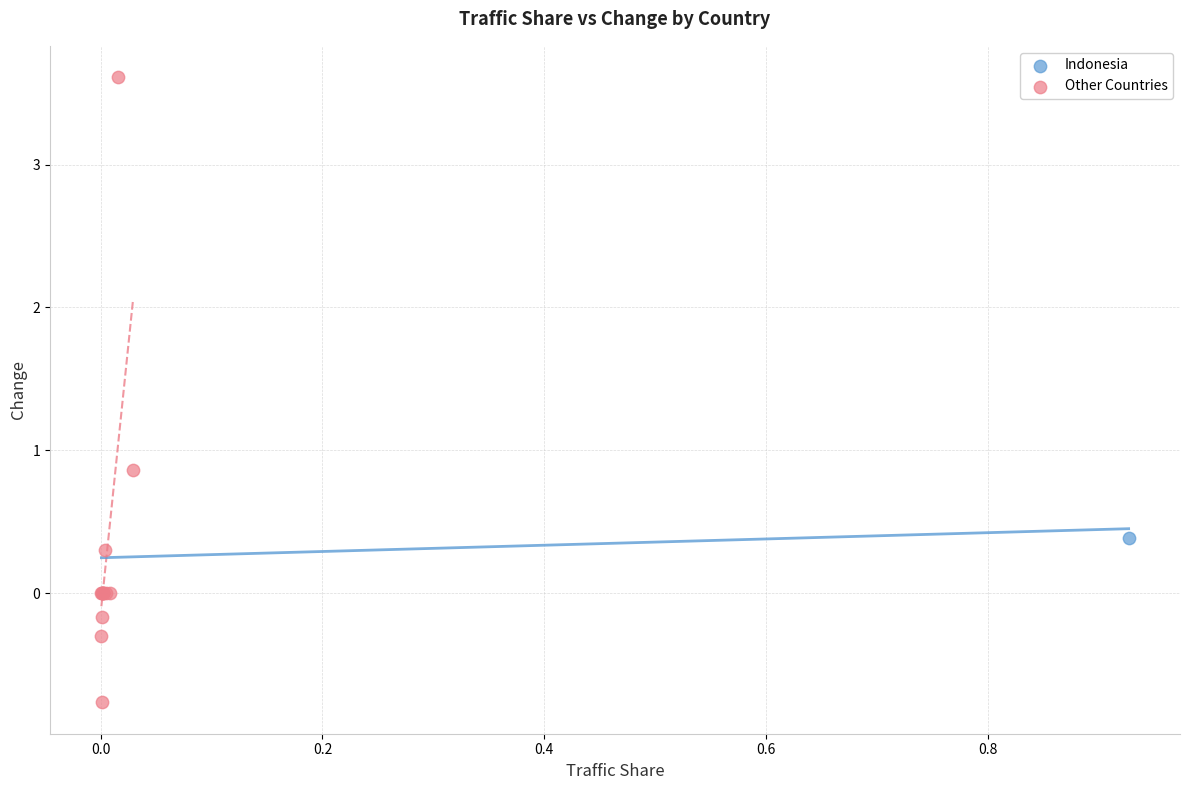

What are all the series names shown in the legend?

Indonesia, Other Countries